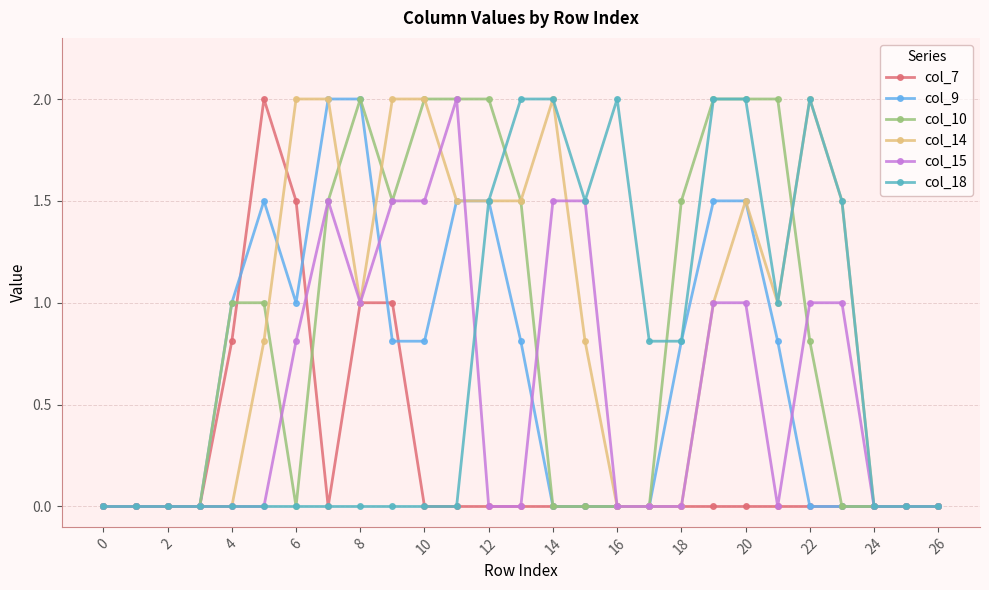

What is the value of the col_10 point at the 13th from the left?

2.0